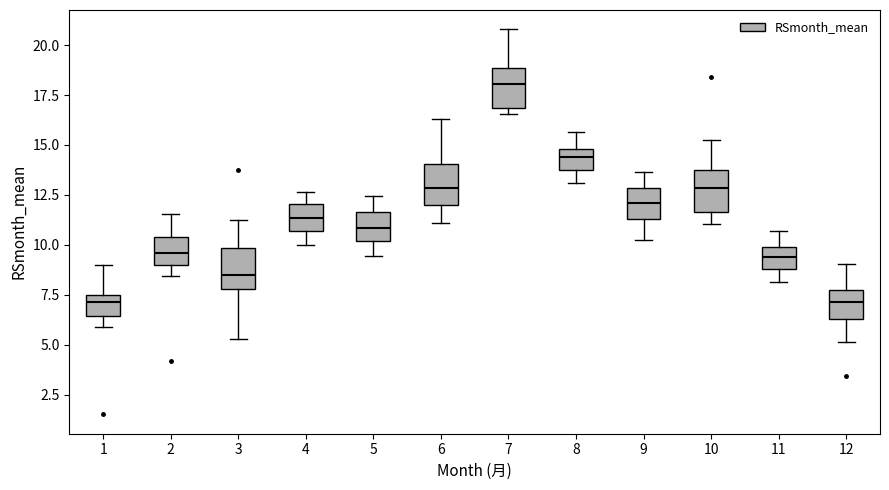

Reading left to right, read every box against the y-axis: the position of its median line, the range the box covers, and the ends of its whiskers. The values are not printed on the chart, so give them approximately, as read against the axis.

1: median 7.0, box 6.5 to 7.5, whiskers 6.0 to 9.0
2: median 9.5, box 9.0 to 10.5, whiskers 8.5 to 11.5
3: median 8.5, box 8.0 to 10.0, whiskers 5.5 to 11.0
4: median 11.5, box 10.5 to 12.0, whiskers 10.0 to 12.5
5: median 11.0, box 10.0 to 11.5, whiskers 9.5 to 12.5
6: median 13.0, box 12.0 to 14.0, whiskers 11.0 to 16.5
7: median 18.0, box 17.0 to 19.0, whiskers 16.5 to 21.0
8: median 14.5, box 13.5 to 15.0, whiskers 13.0 to 15.5
9: median 12.0, box 11.5 to 13.0, whiskers 10.0 to 13.5
10: median 13.0, box 11.5 to 13.5, whiskers 11.0 to 15.0
11: median 9.5, box 9.0 to 10.0, whiskers 8.0 to 10.5
12: median 7.0, box 6.5 to 7.5, whiskers 5.0 to 9.0